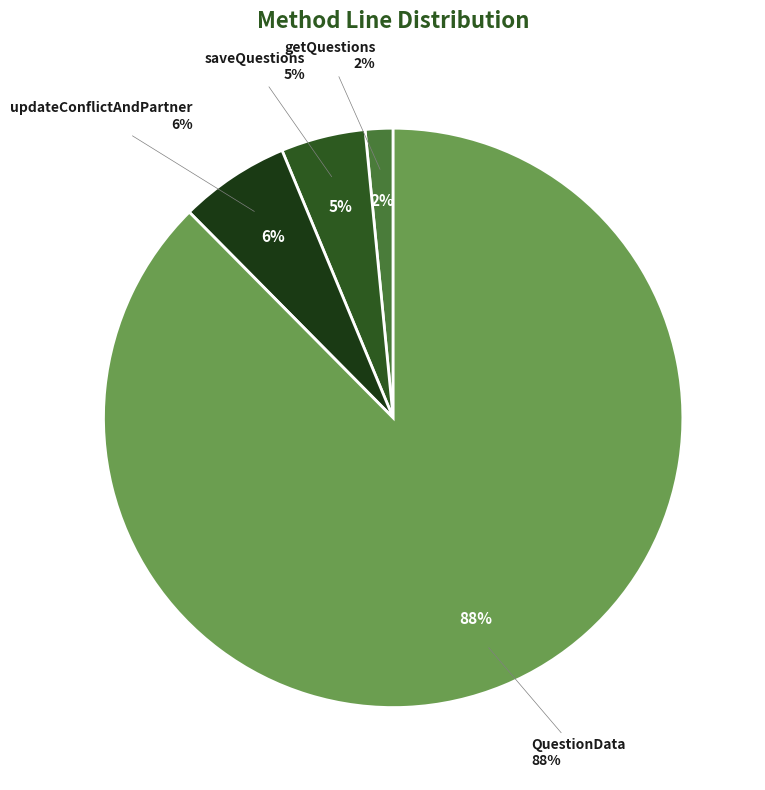

How many slices are in this pie chart?

4